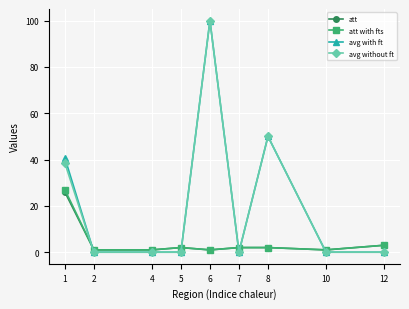

What is the greatest value displayed?

100.0